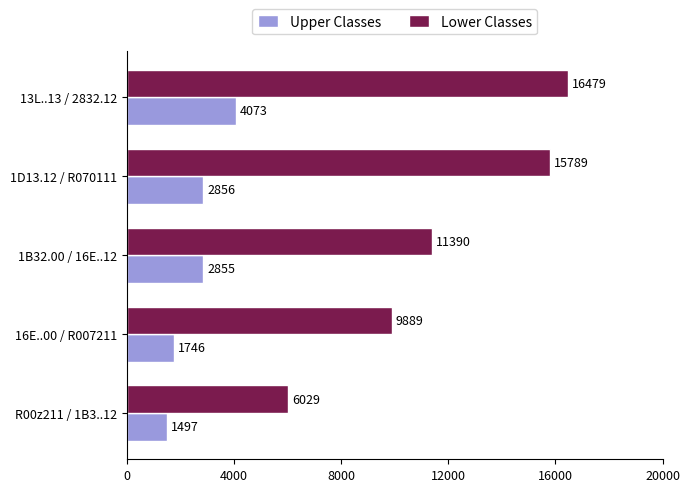

The value of Upper Classes at 1D13.12 / R070111 is 2856. True or false?

True